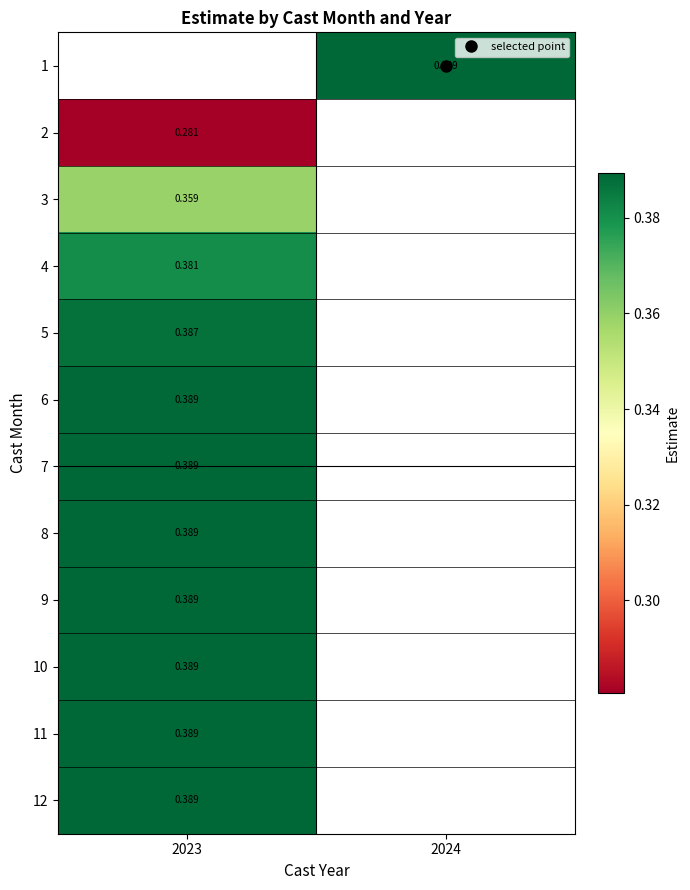

Which category has the lowest value across all series?

2023